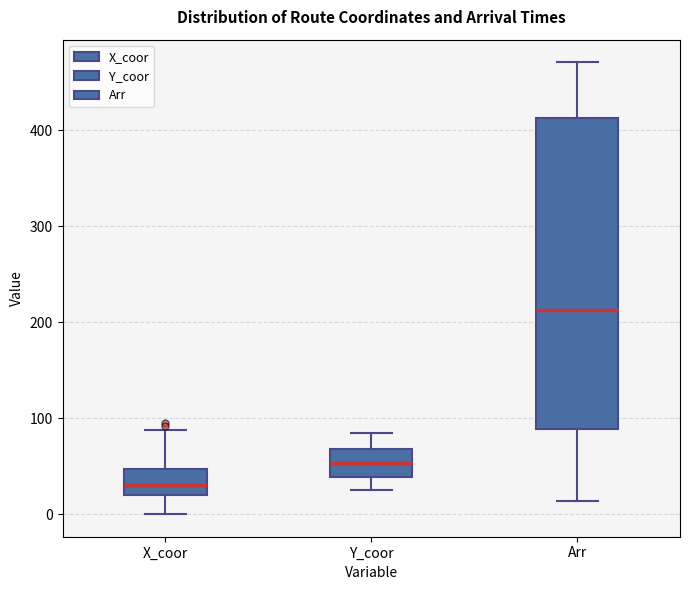

Where is the lower edge of the box for Y_coor on the y-axis? The values are not printed on the chart, so give them approximately, as read against the axis.

40